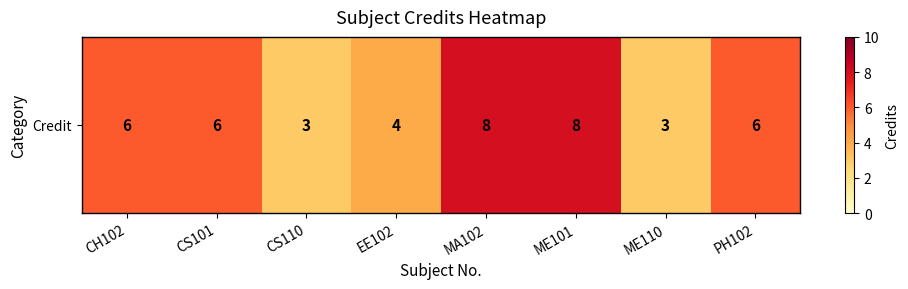

At which label is the value closest to 5?

CH102